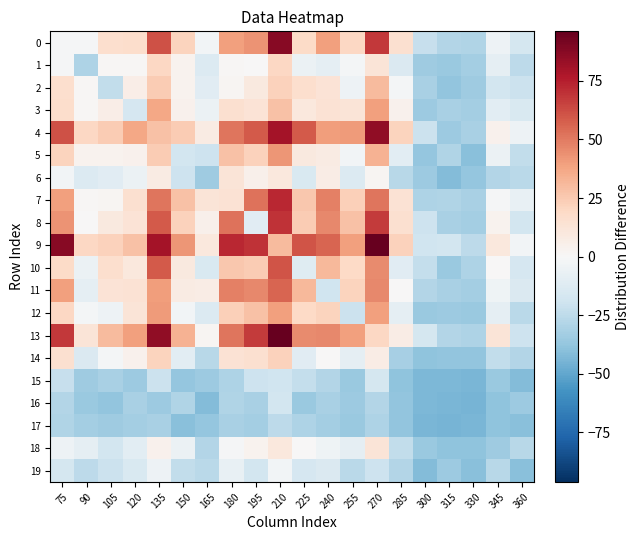

What is the total value across all series at 165?

-263.5